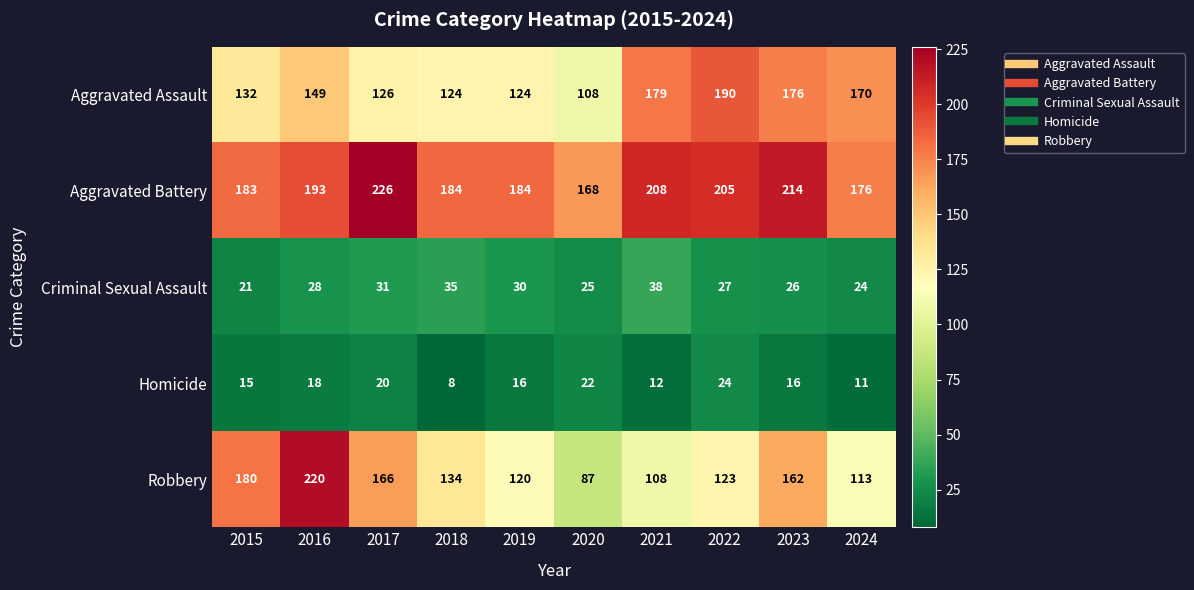

Rank the series by their maximum value, from lowest to highest.

Homicide, Criminal Sexual Assault, Aggravated Assault, Robbery, Aggravated Battery